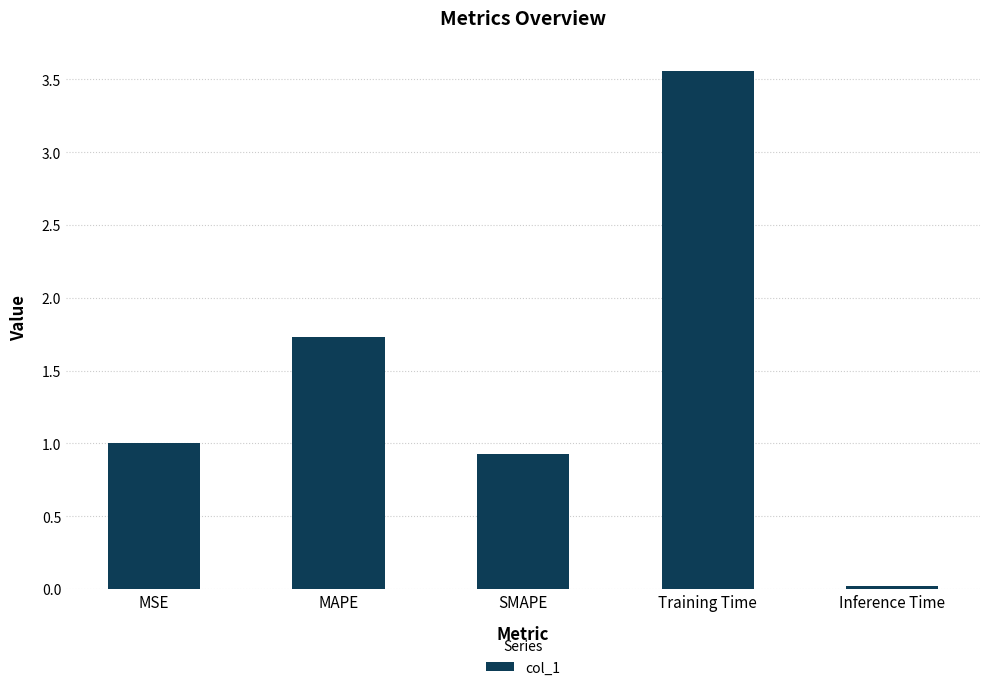

What is the difference between the maximum and minimum values?

3.5